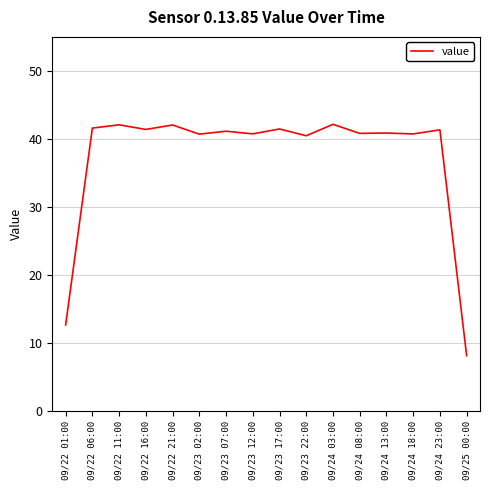

Count the number of data series in this chart.

1